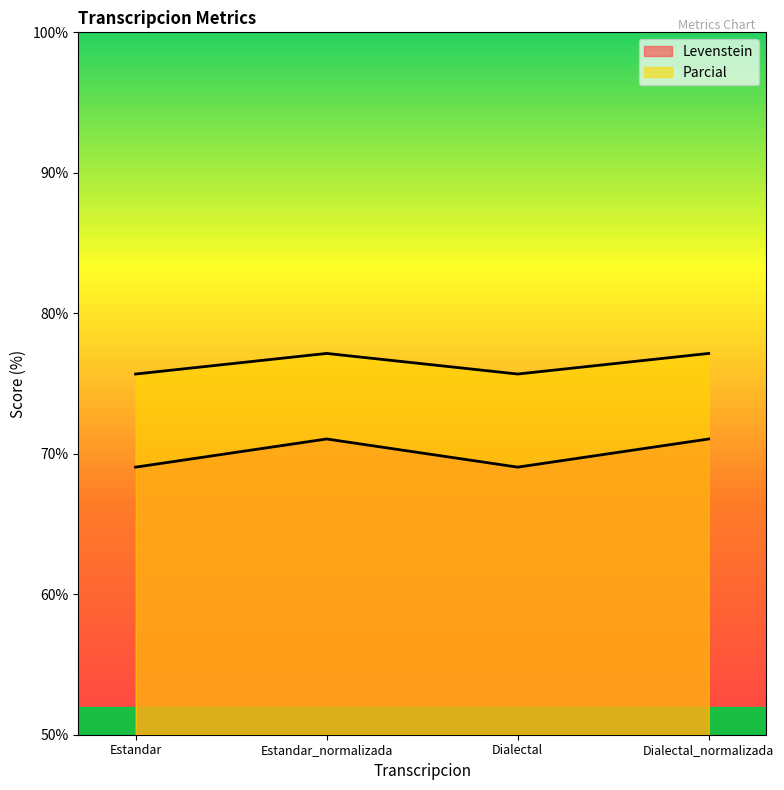

How many series are shown in this chart?

2